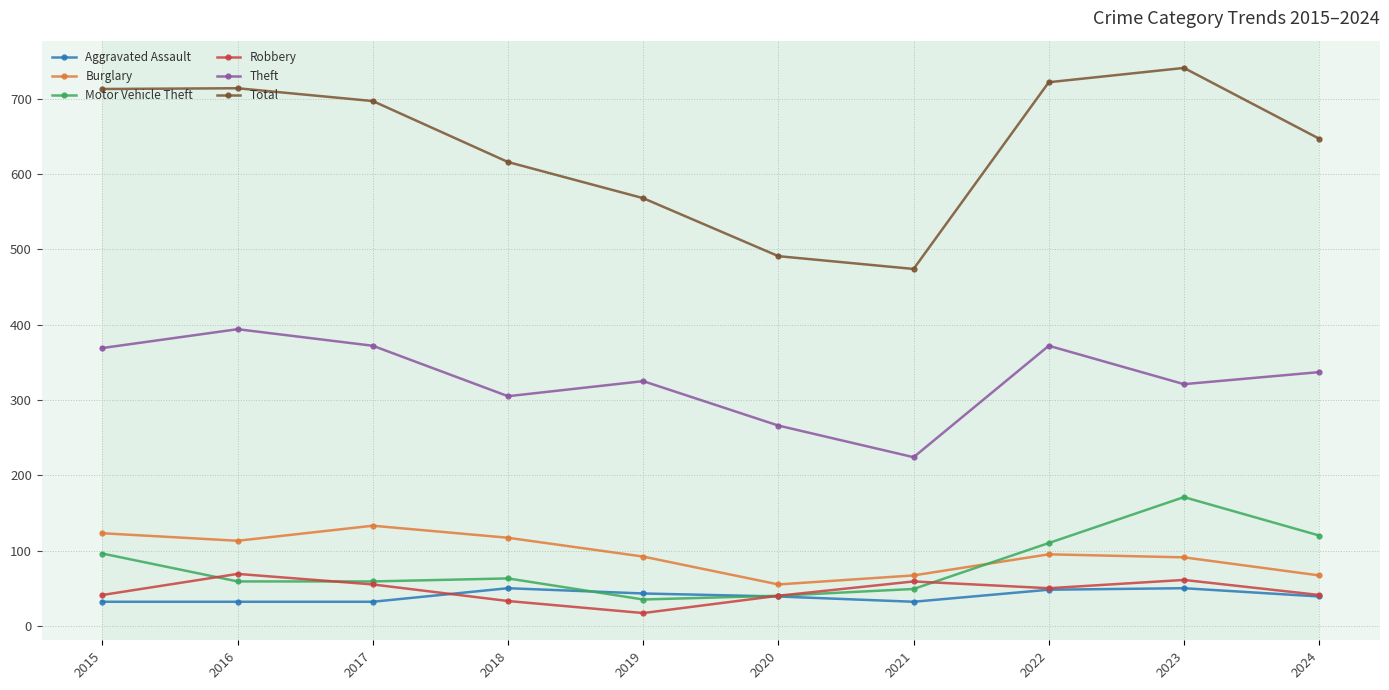

True or false: Total and Theft cross at least once.

False